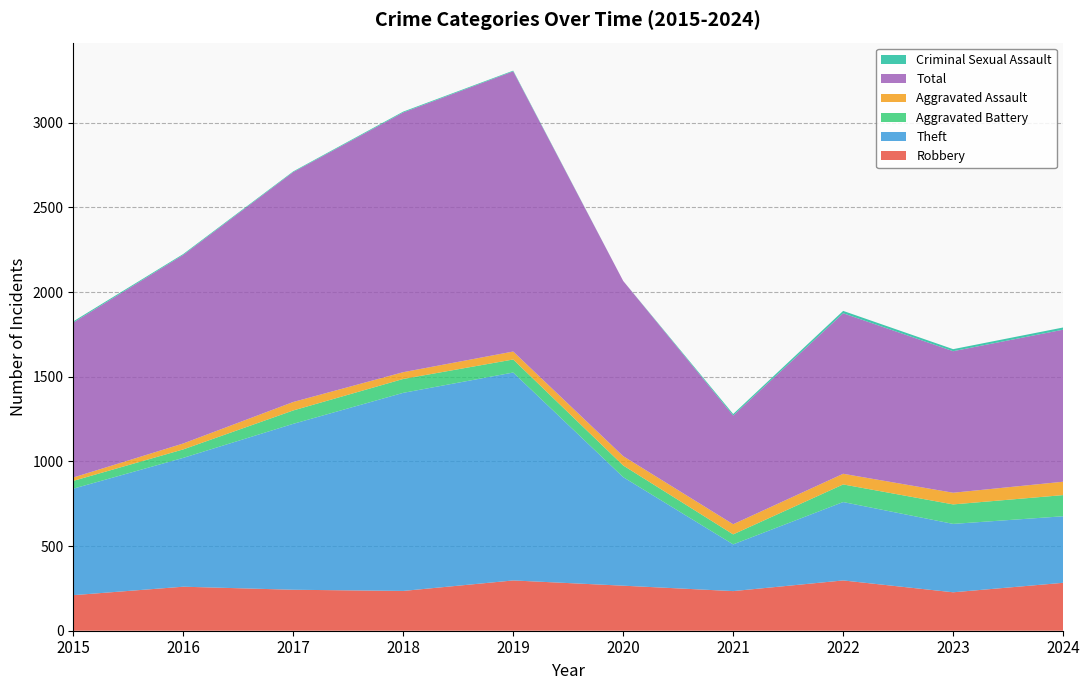

Reading left to right, what are all the values shown in this chart?

Robbery: 2015=210	2016=260	2017=242	2018=235	2019=297	2020=266	2021=234	2022=297	2023=227	2024=283
Theft: 2015=629	2016=761	2017=980	2018=1170	2019=1228	2020=641	2021=276	2022=463	2023=404	2024=393
Aggravated Battery: 2015=46	2016=50	2017=79	2018=82	2019=77	2020=69	2021=59	2022=104	2023=115	2024=125
Aggravated Assault: 2015=20	2016=35	2017=50	2018=40	2019=47	2020=55	2021=60	2022=63	2023=69	2024=79
Total: 2015=915	2016=1114	2017=1358	2018=1534	2019=1655	2020=1035	2021=642	2022=948	2023=836	2024=898
Criminal Sexual Assault: 2015=7	2016=5	2017=4	2018=5	2019=4	2020=0	2021=9	2022=14	2023=12	2024=13